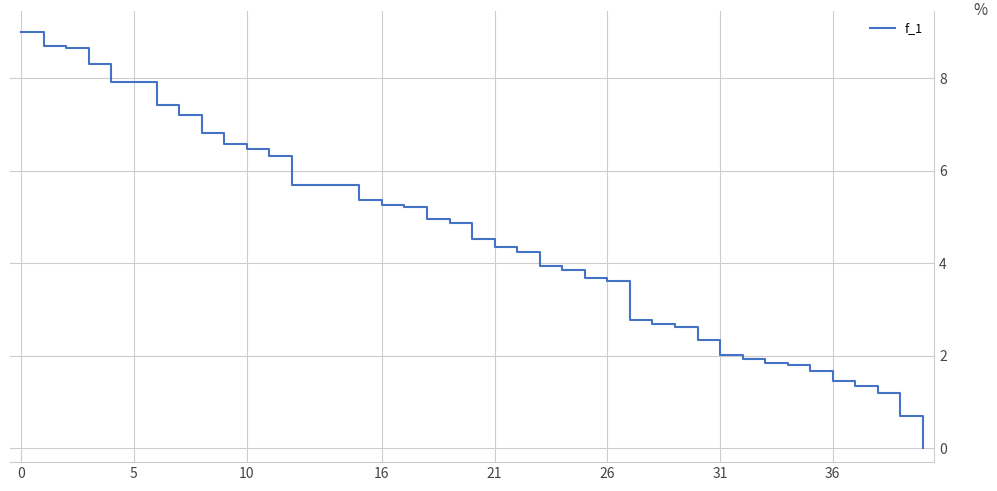

What is the greatest value displayed?

9.0